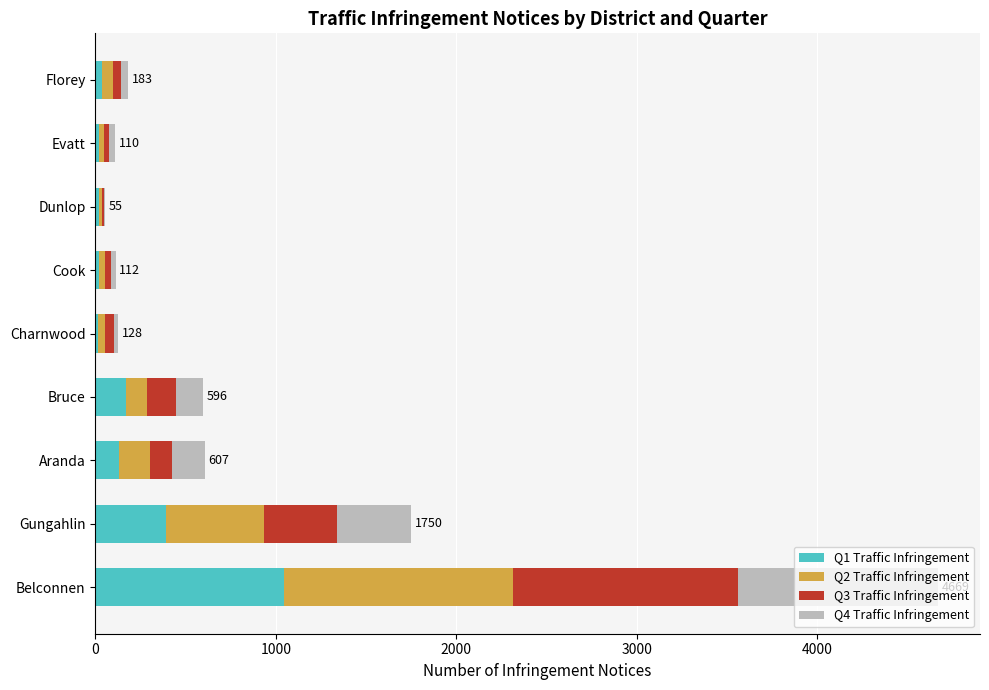

At which category is the sum across all series the highest?

Belconnen